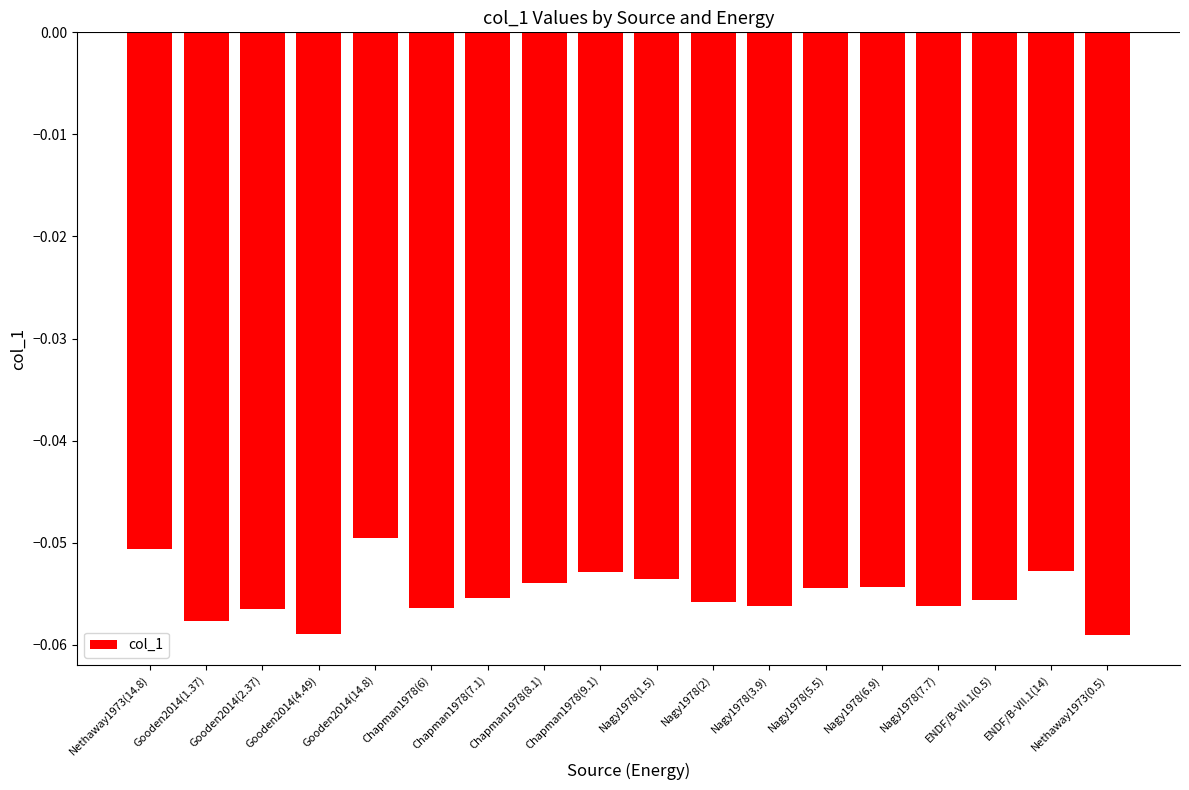

What is the label of the 2nd bar from the left?

Gooden2014(1.37)